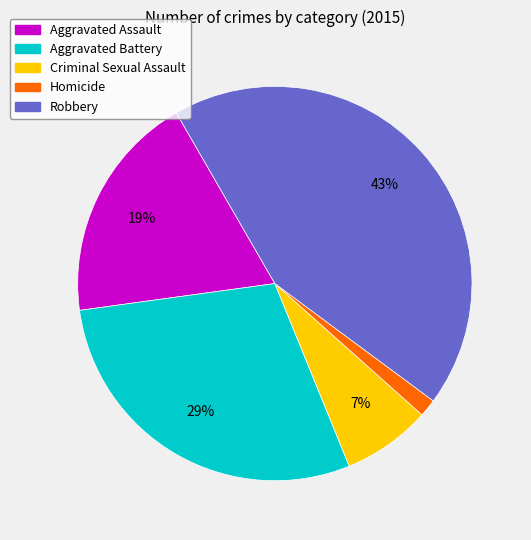

Does any single category account for the majority?

No